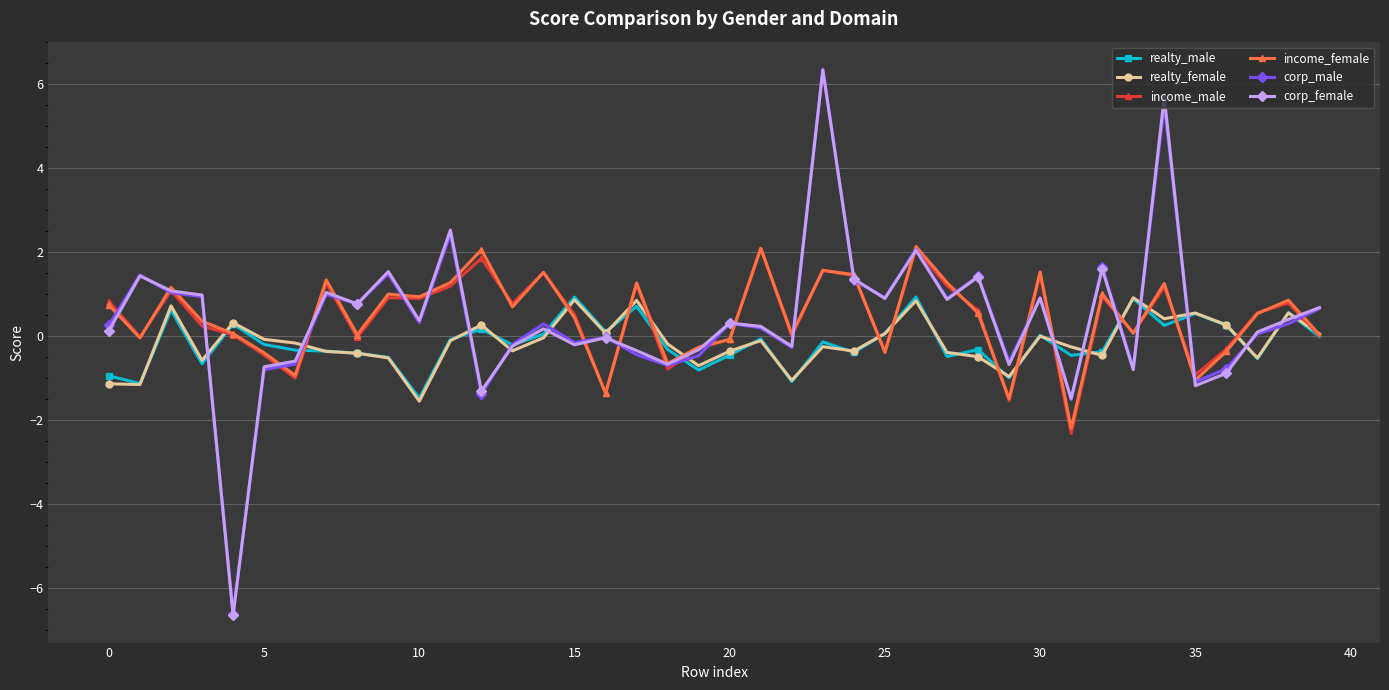

What is the value of the income_male point at the 11th from the left?

0.9